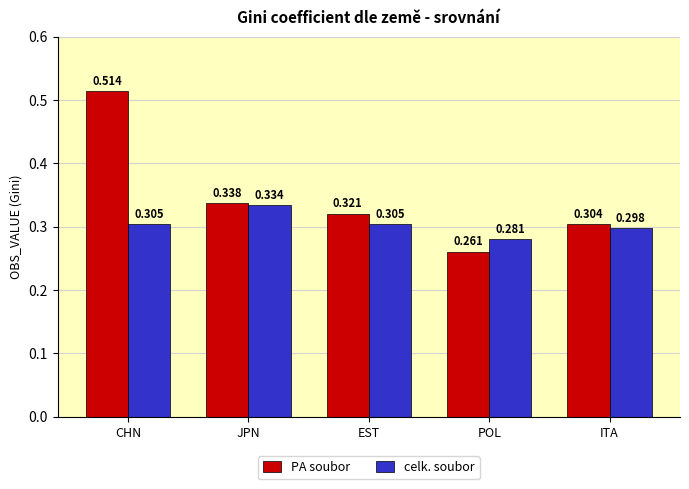

Rank the categories by PA soubor value from lowest to highest.

POL, ITA, EST, JPN, CHN